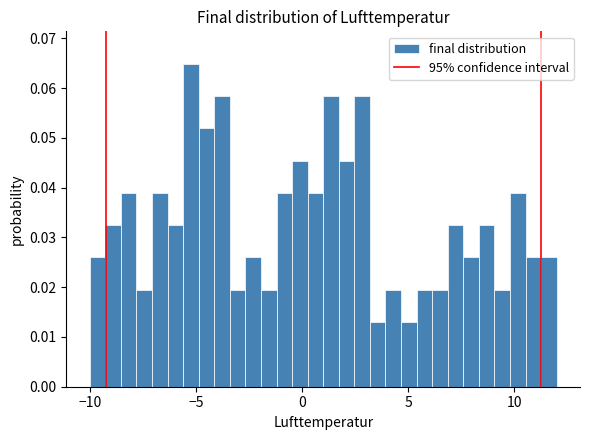

Read against the x-axis, roughly where is the centre of the tallest bar?

-5.0